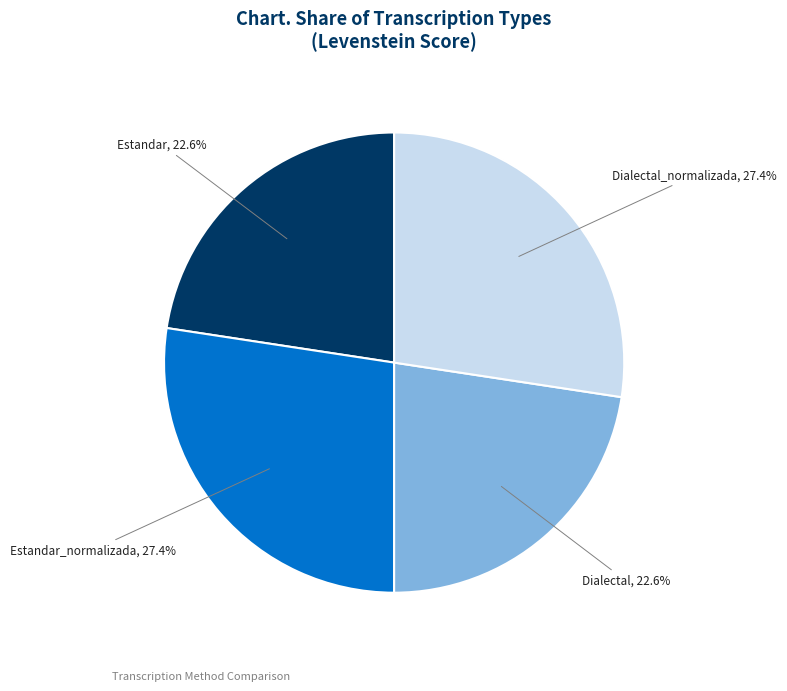

Approximately how many times larger is the value at Dialectal compared to Estandar?

1.0